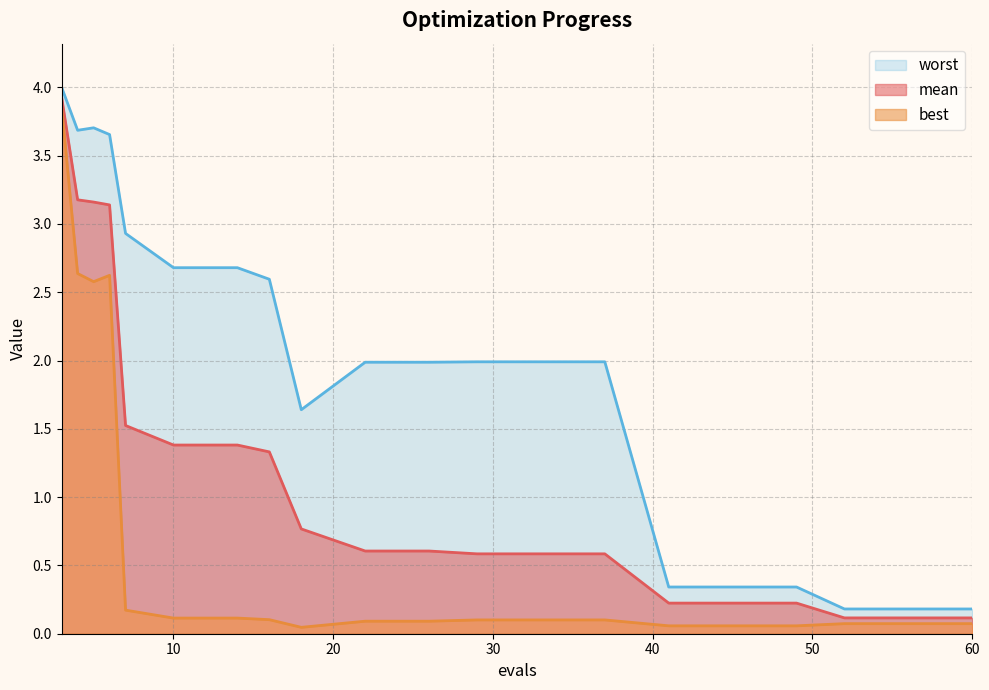

True or false: worst and best intersect in this chart.

False